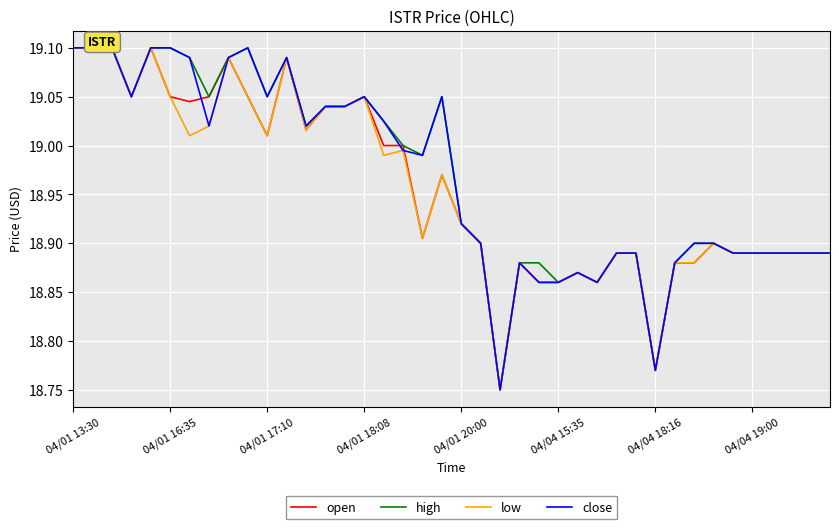

Between 17 and 23, which is larger?

17